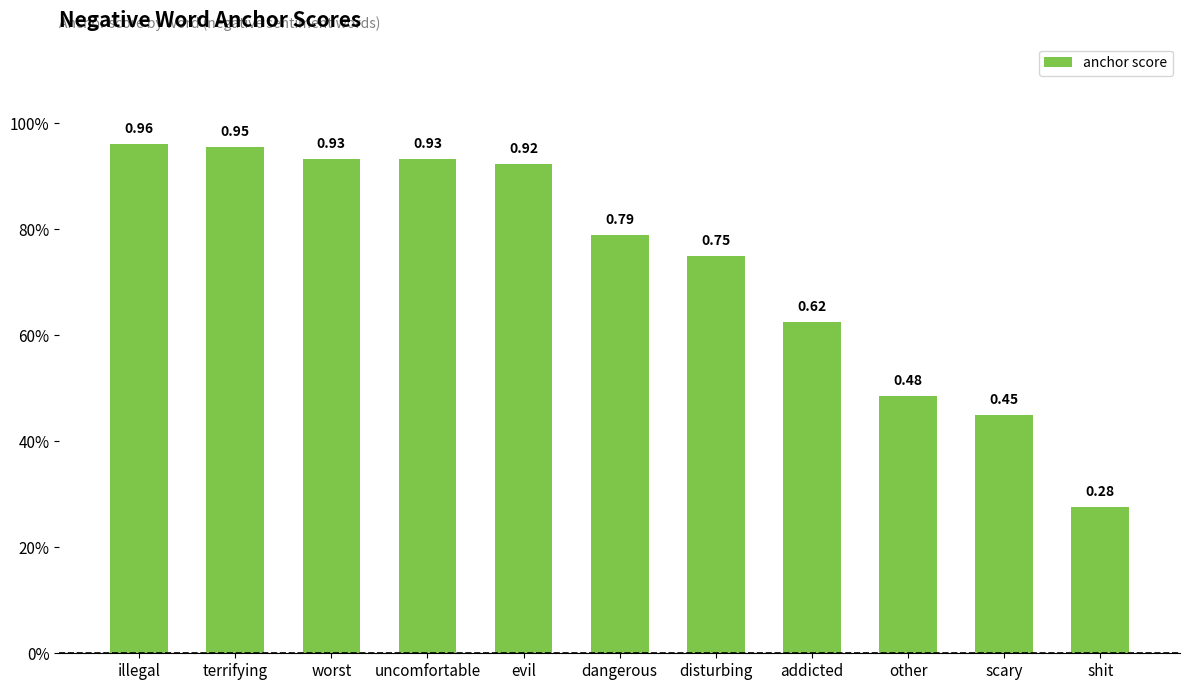

Between worst and illegal, which is larger?

illegal